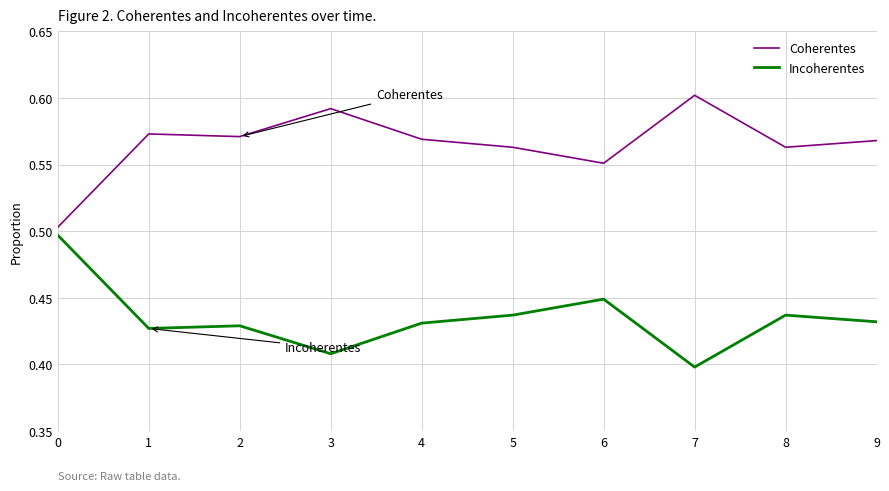

Does the chart have visible grid lines?

Yes